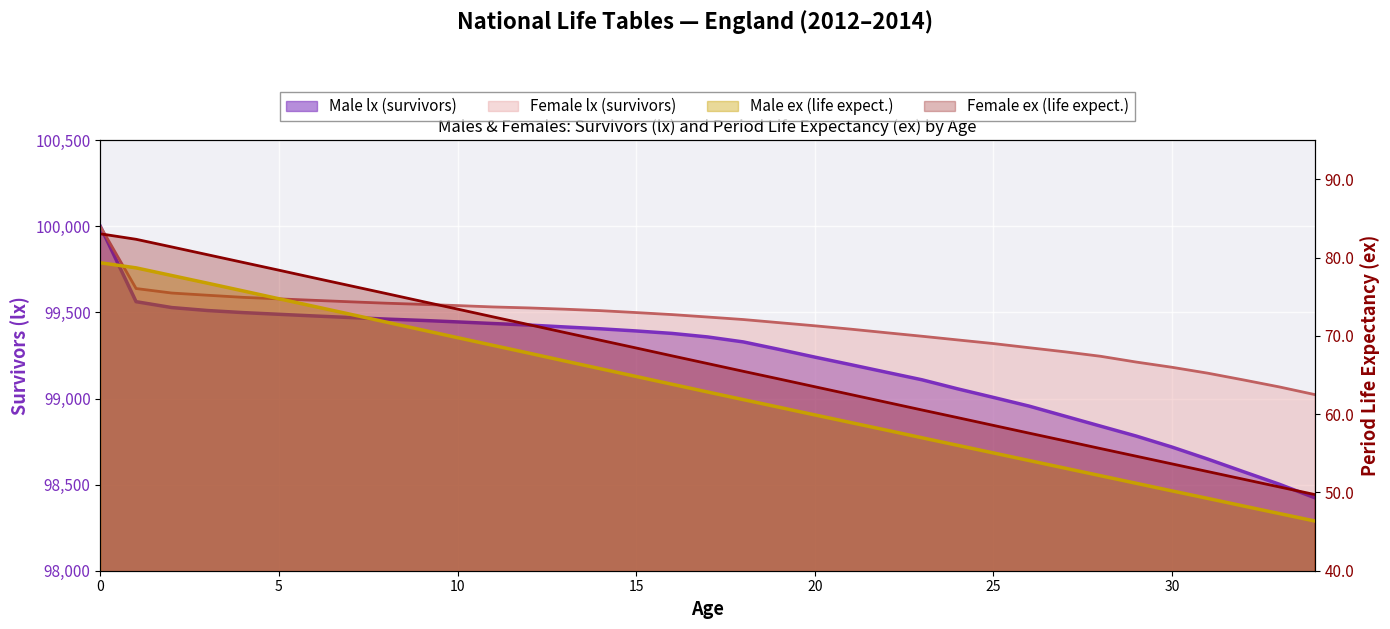

Is it true that Male ex (life expect.) equals 85.5 at 31?

False